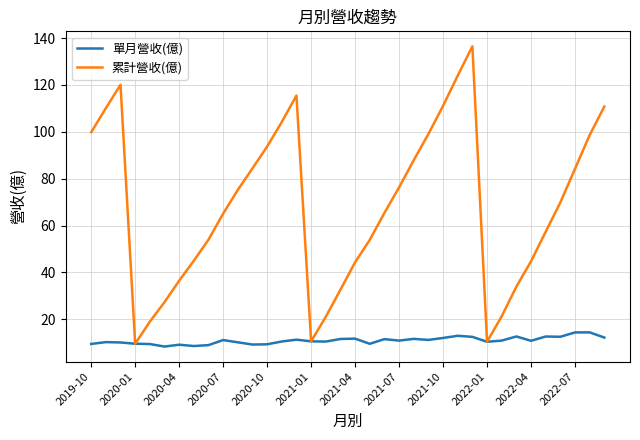

List the series in order of their peak value, highest first.

累計營收(億), 單月營收(億)